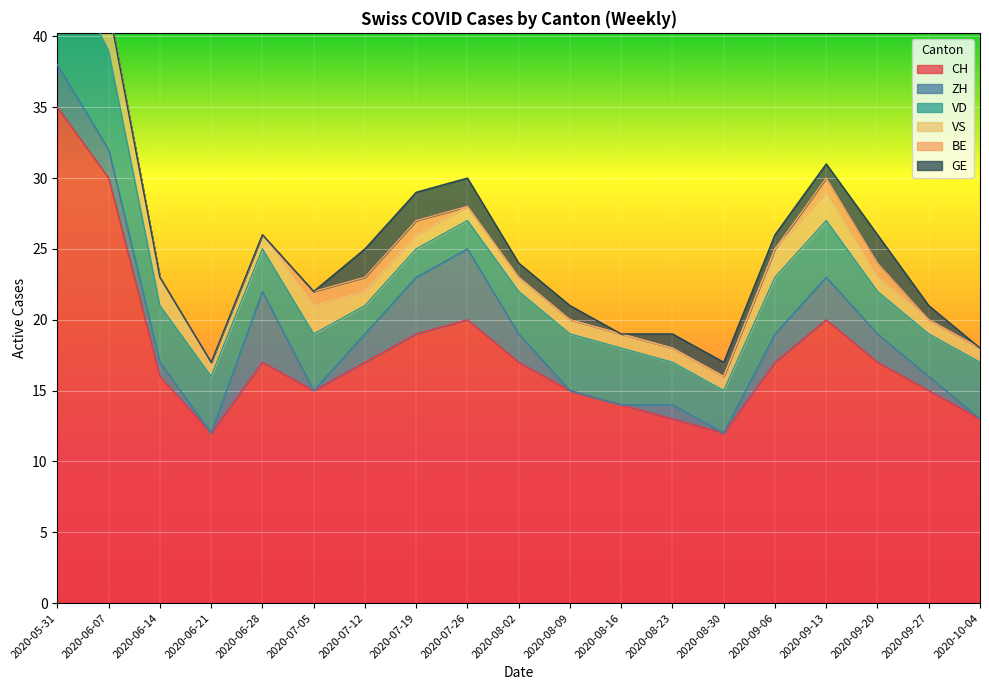

How many lines are shown in the chart?

6